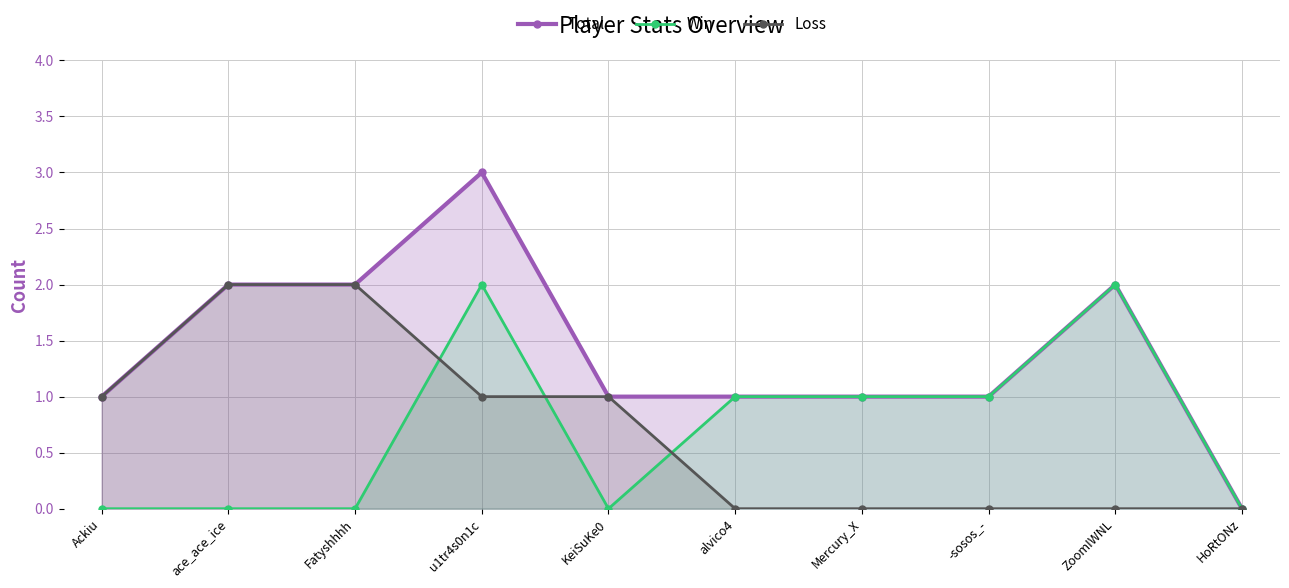

The Loss series shows 0 at HoRtONz. True or false?

True